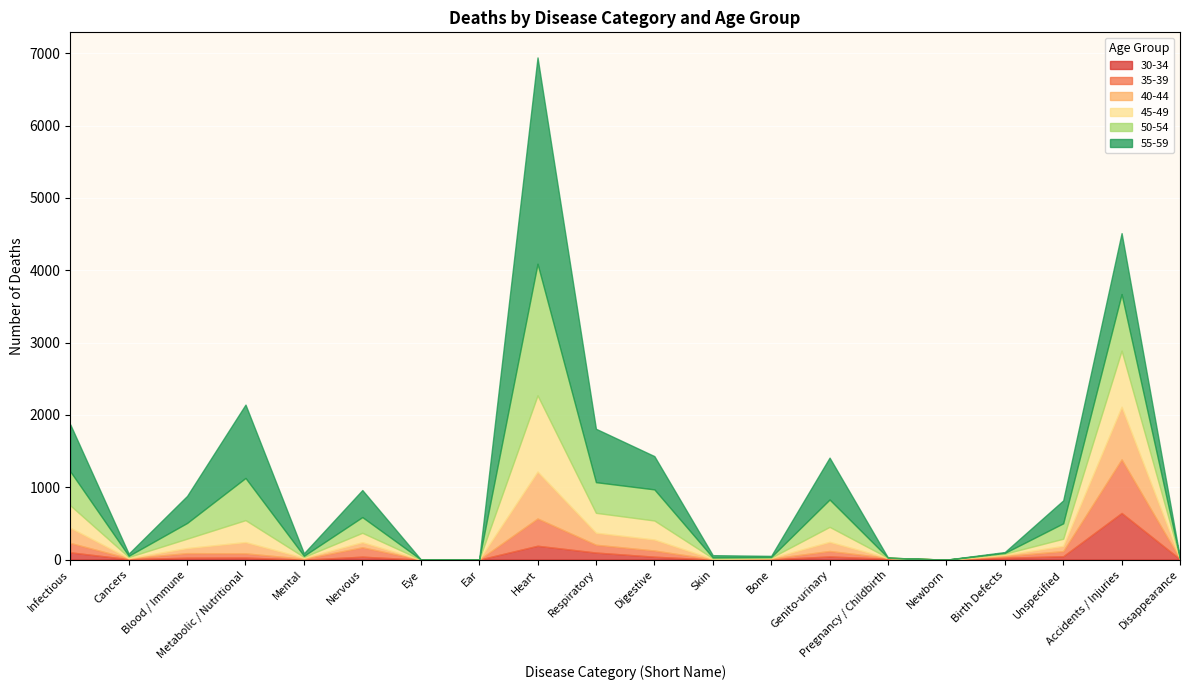

Where is 35-39 nearest to the value 370?

Heart